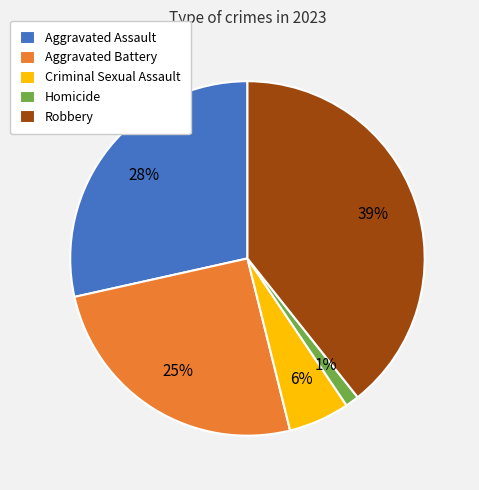

To the nearest percent, what is the average slice percentage?

20%